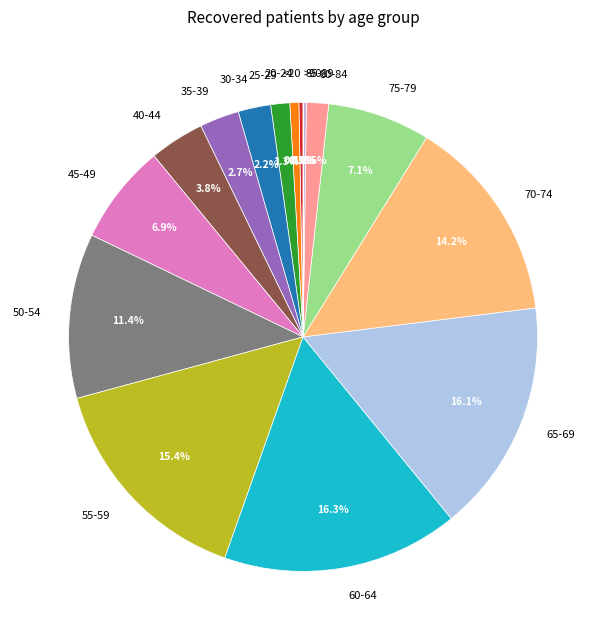

The 50-54 slice represents 11% of the pie. True or false?

True